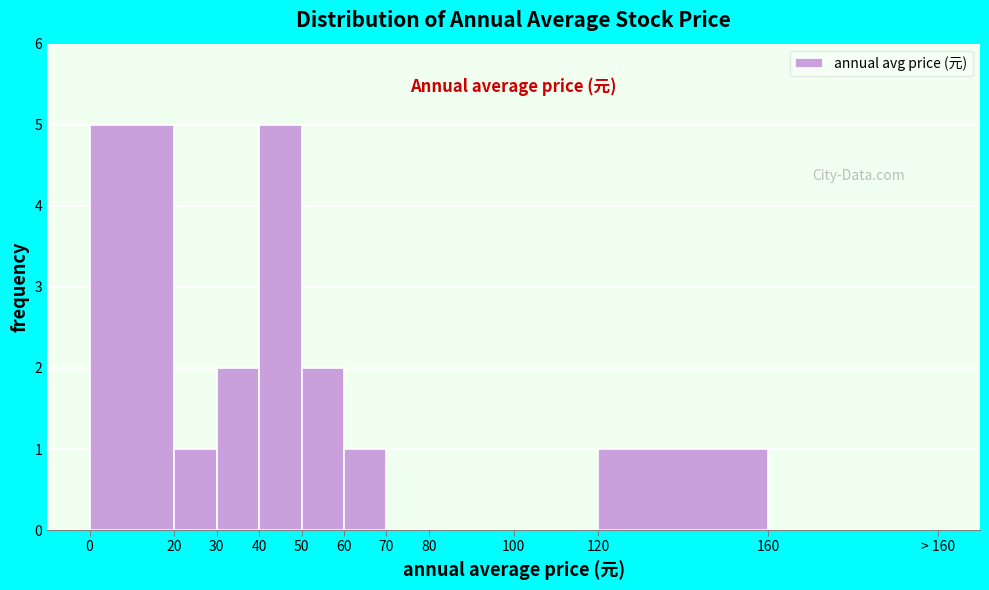

Reading right to left, transcribe all the data shown in this chart.

160=0	120=1	100=0	80=0	70=0	60=1	50=2	40=5	30=2	20=1	0=5